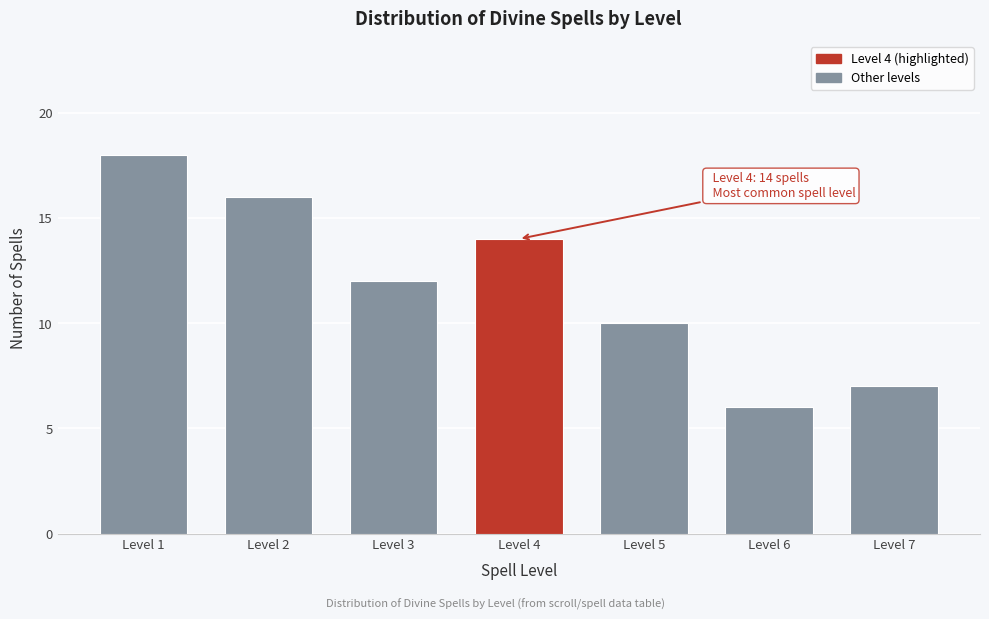

Reading right to left, transcribe all the data shown in this chart.

Level 7=7	Level 6=6	Level 5=10	Level 4=14	Level 3=12	Level 2=16	Level 1=18